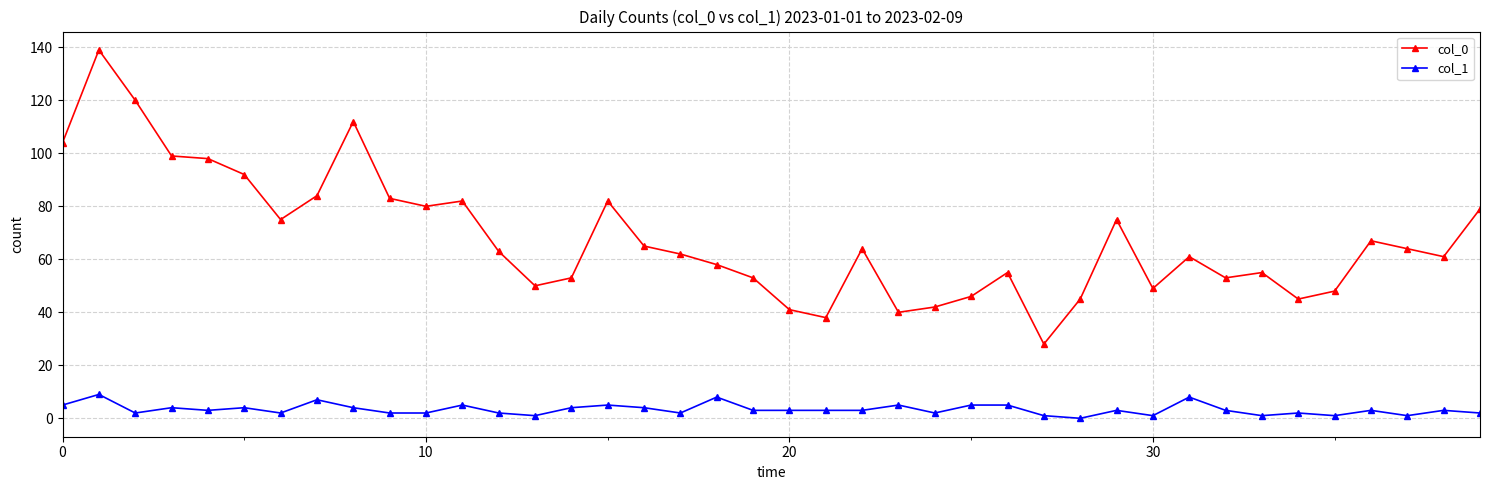

Which series has the largest total across all categories?

col_0